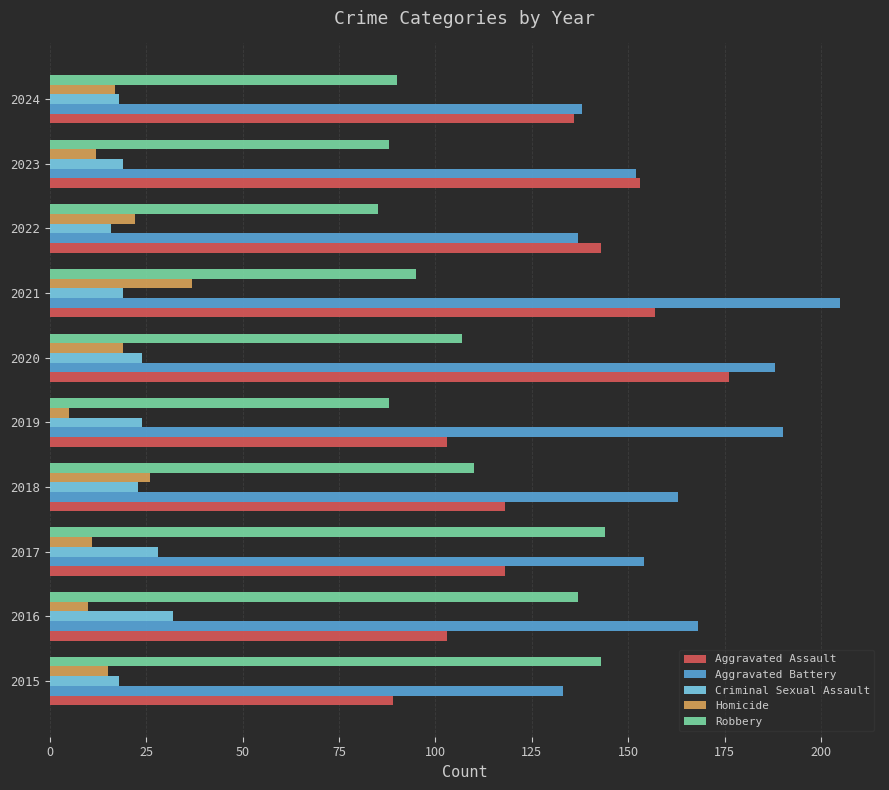

At which category does the chart reach its peak across all series?

2021